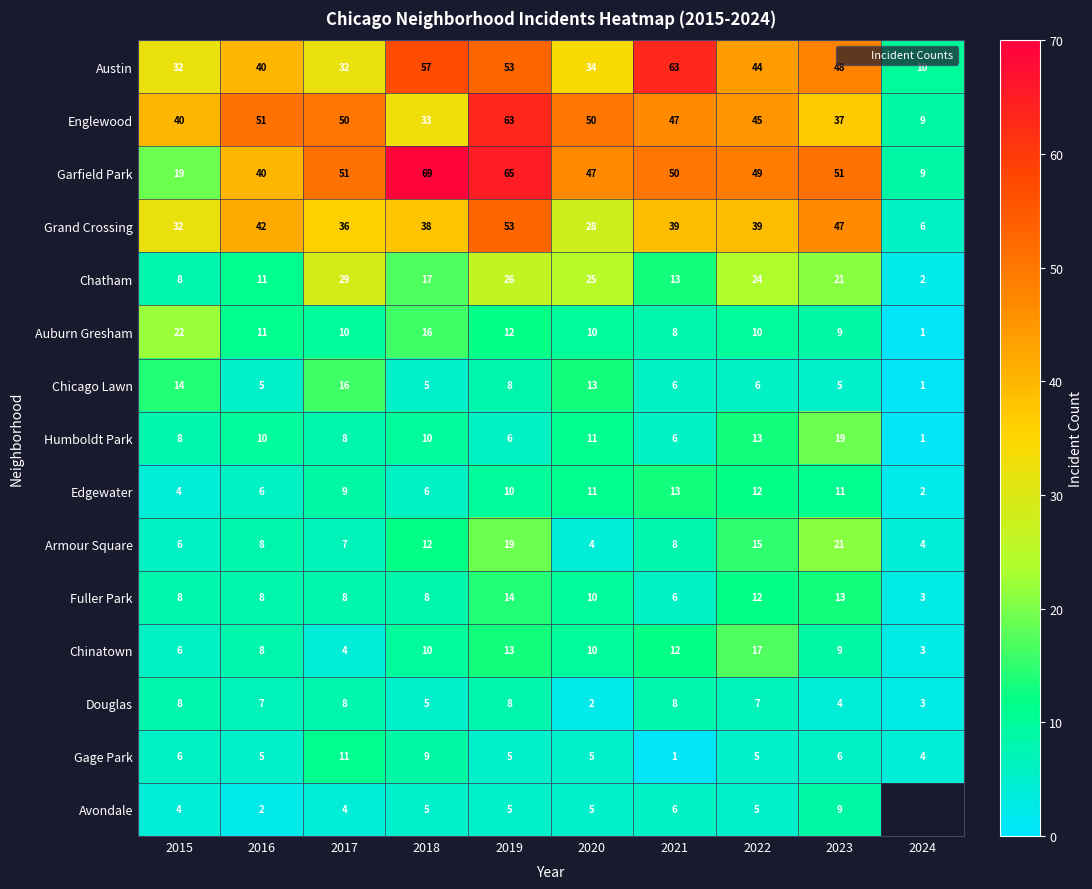

Rank the series at 2015 from highest to lowest value.

Englewood, Austin, Grand Crossing, Auburn Gresham, Garfield Park, Chicago Lawn, Chatham, Humboldt Park, Fuller Park, Douglas, Armour Square, Chinatown, Gage Park, Edgewater, Avondale